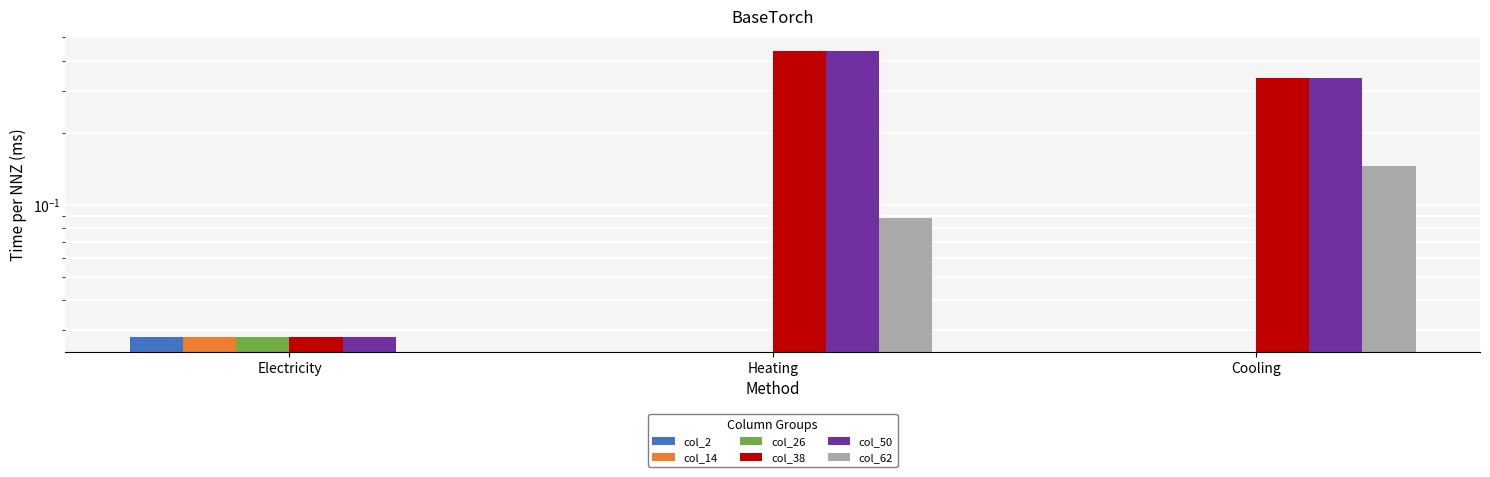

Reading left to right, extract all data points from this chart.

col_2: Electricity=0.0	Heating=0.0	Cooling=0.0
col_14: Electricity=0.0	Heating=0.0	Cooling=0.0
col_26: Electricity=0.0	Heating=0.0	Cooling=0.0
col_38: Electricity=0.0	Heating=0.4	Cooling=0.3
col_50: Electricity=0.0	Heating=0.4	Cooling=0.3
col_62: Electricity=0.0	Heating=0.1	Cooling=0.1